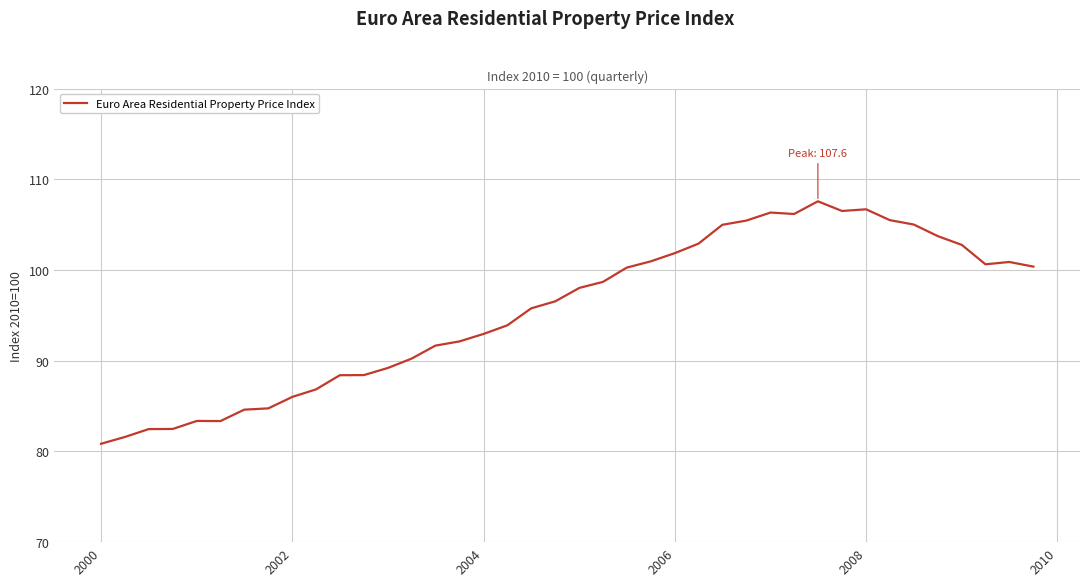

What is the difference between the maximum and minimum values?

26.7